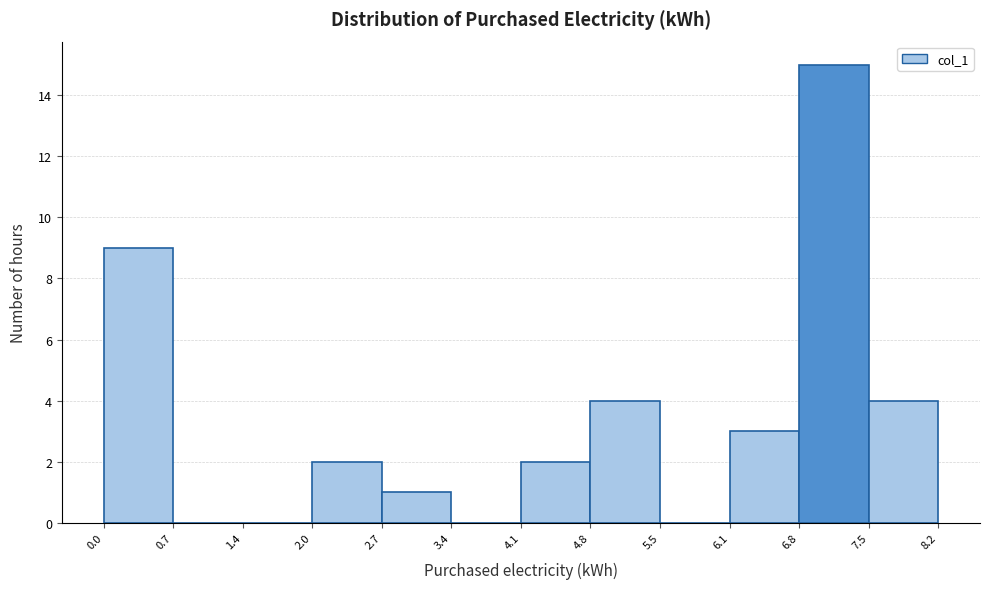

Reading left to right, list every bar in this chart as the range it spans on the x-axis followed by its height. The values are not printed on the chart, so give them approximately, as read against the axis.

0.0 to 0.7: 9
0.7 to 1.4: 0
1.4 to 2.0: 0
2.0 to 2.7: 2
2.7 to 3.4: 1
3.4 to 4.1: 0
4.1 to 4.8: 2
4.8 to 5.5: 4
5.5 to 6.1: 0
6.1 to 6.8: 3
6.8 to 7.5: 15
7.5 to 8.2: 4